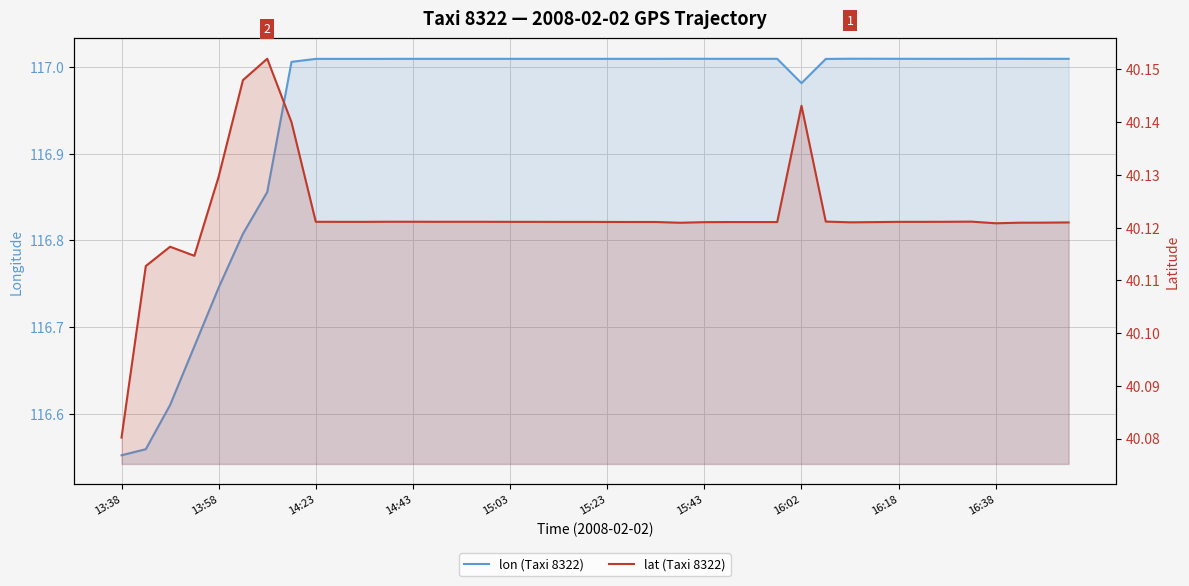

What is the value of the lon (Taxi 8322) point at the 10th from the left?

117.0